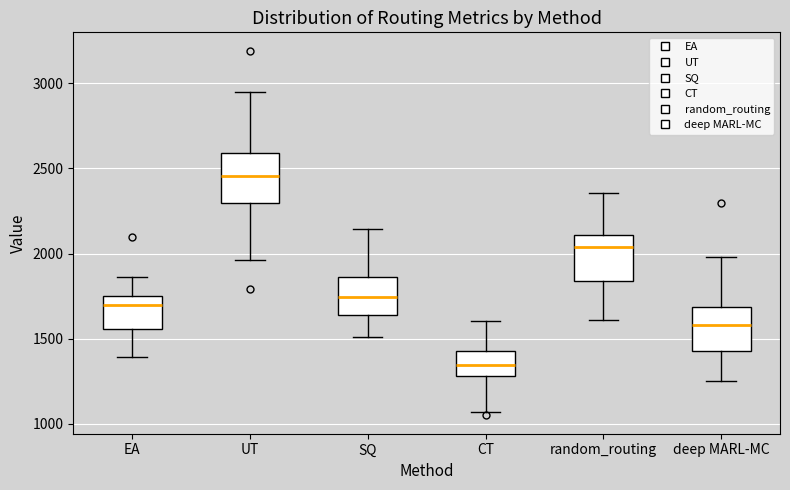

Reading left to right, transcribe this box plot: for each box, give where its median line is, the range the box spans, and where its two whiskers end, as read against the y-axis. The values are not printed on the chart, so give them approximately, as read against the axis.

EA: median 1700, box 1550 to 1750, whiskers 1400 to 1850
UT: median 2450, box 2300 to 2600, whiskers 1950 to 2950
SQ: median 1750, box 1650 to 1850, whiskers 1500 to 2150
CT: median 1350, box 1300 to 1450, whiskers 1050 to 1600
random_routing: median 2050, box 1850 to 2100, whiskers 1600 to 2350
deep MARL-MC: median 1600, box 1450 to 1700, whiskers 1250 to 2000